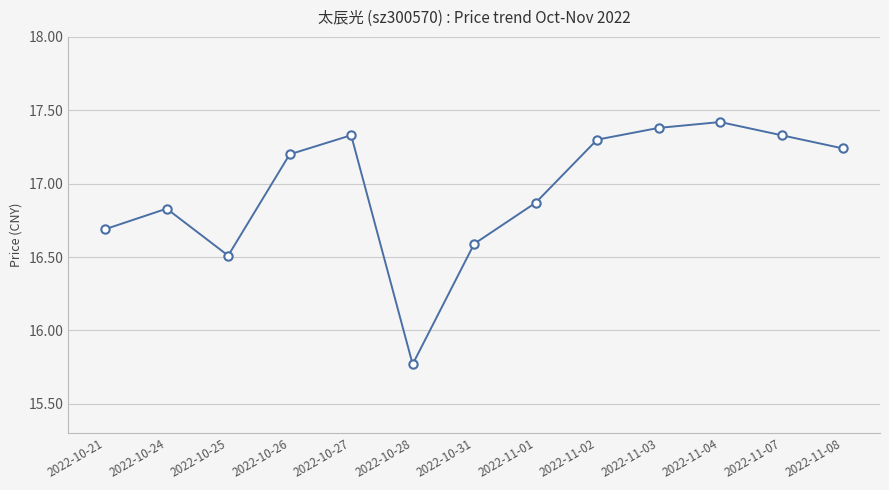

Between 2022-10-25 and 2022-10-31, which is larger?

2022-10-31